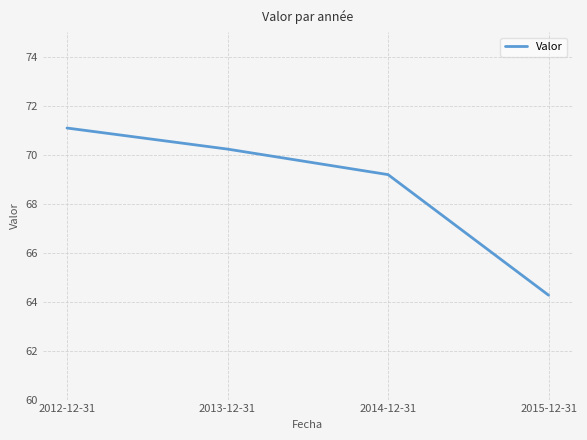

What is the difference between the second highest and minimum values?

6.0